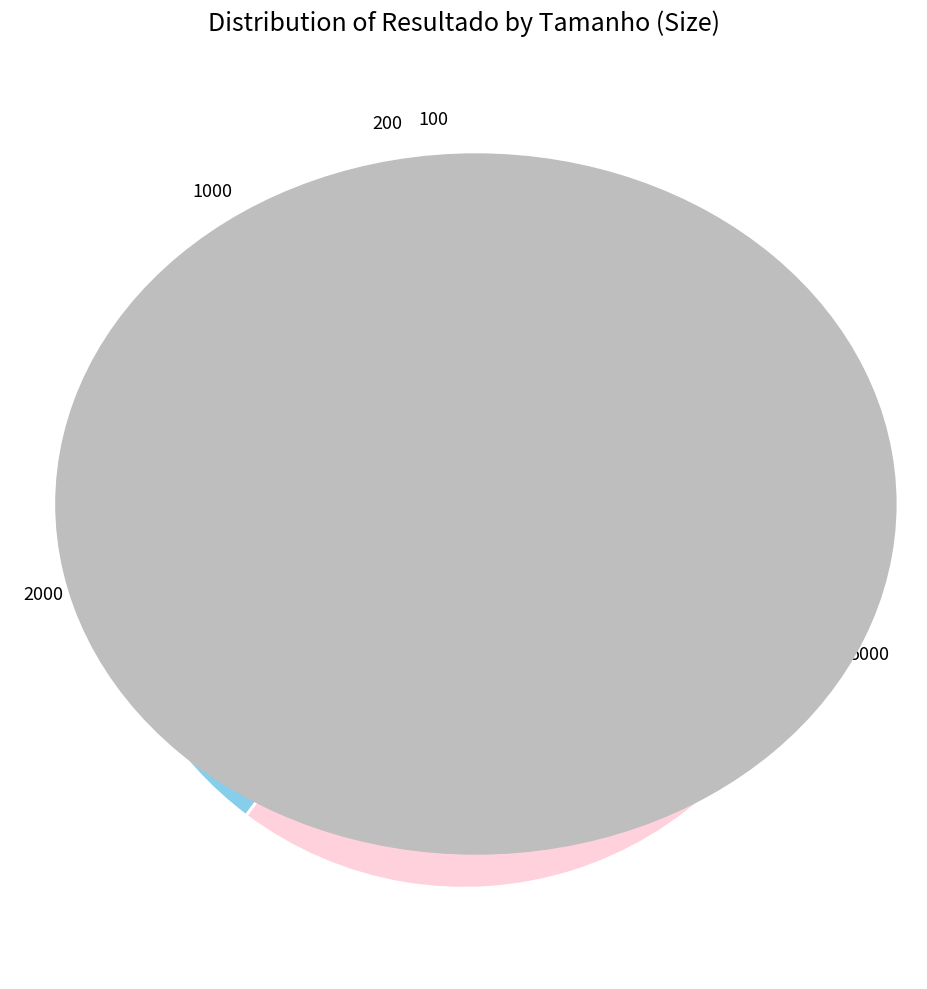

To the nearest percent, what is the average slice percentage?

20%